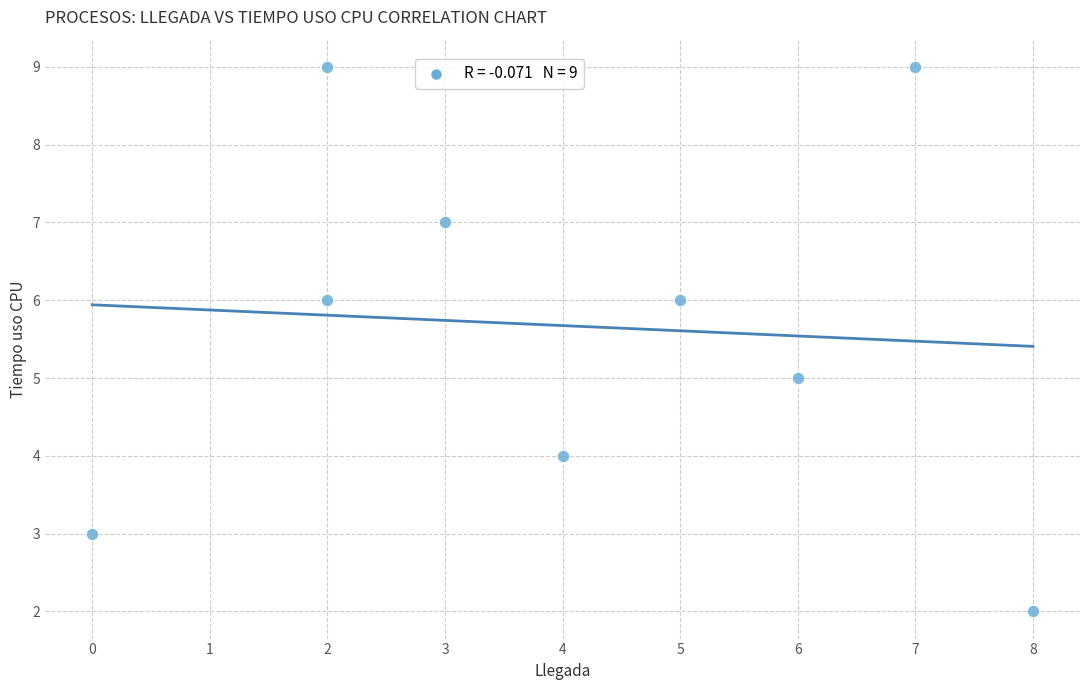

What is the range of X values (max minus min)?

8